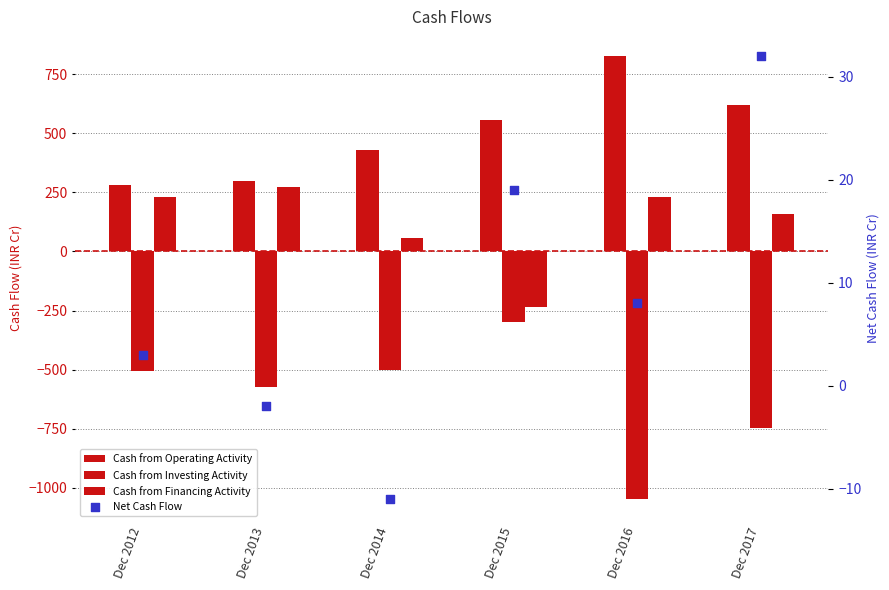

Is the value of Cash from Financing Activity at Dec 2016 greater than the value of Net Cash Flow at Dec 2012?

Yes